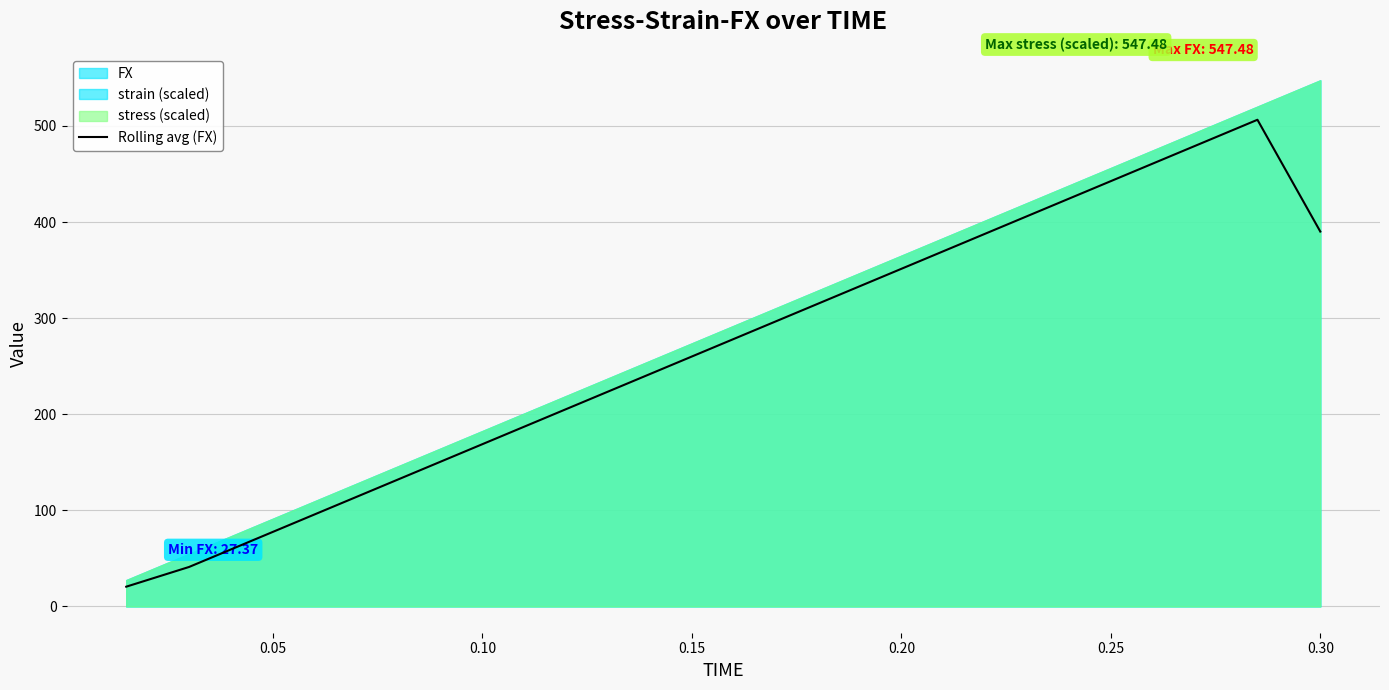

What is the maximum value for Rolling avg (FX)?

506.4